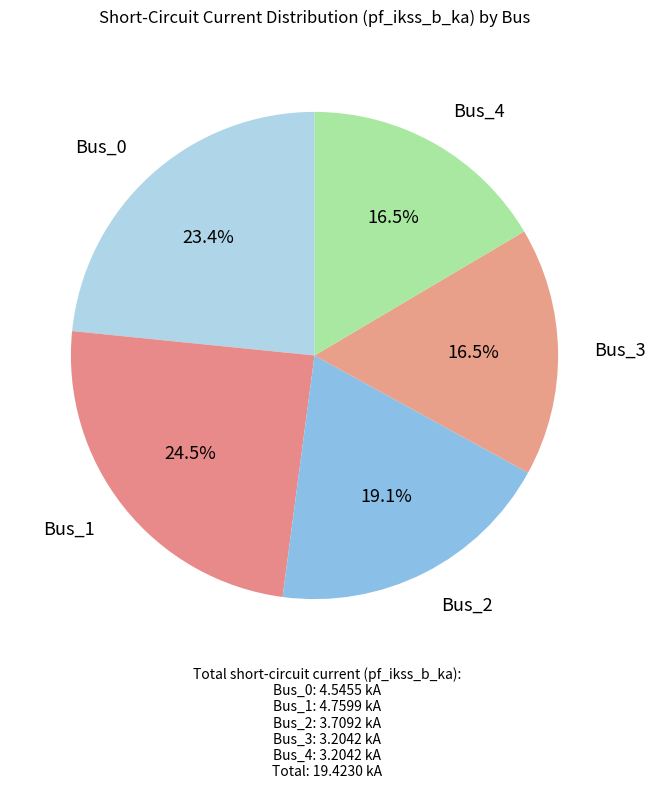

Rank the categories by value from highest to lowest.

Bus_1, Bus_0, Bus_2, Bus_4, Bus_3